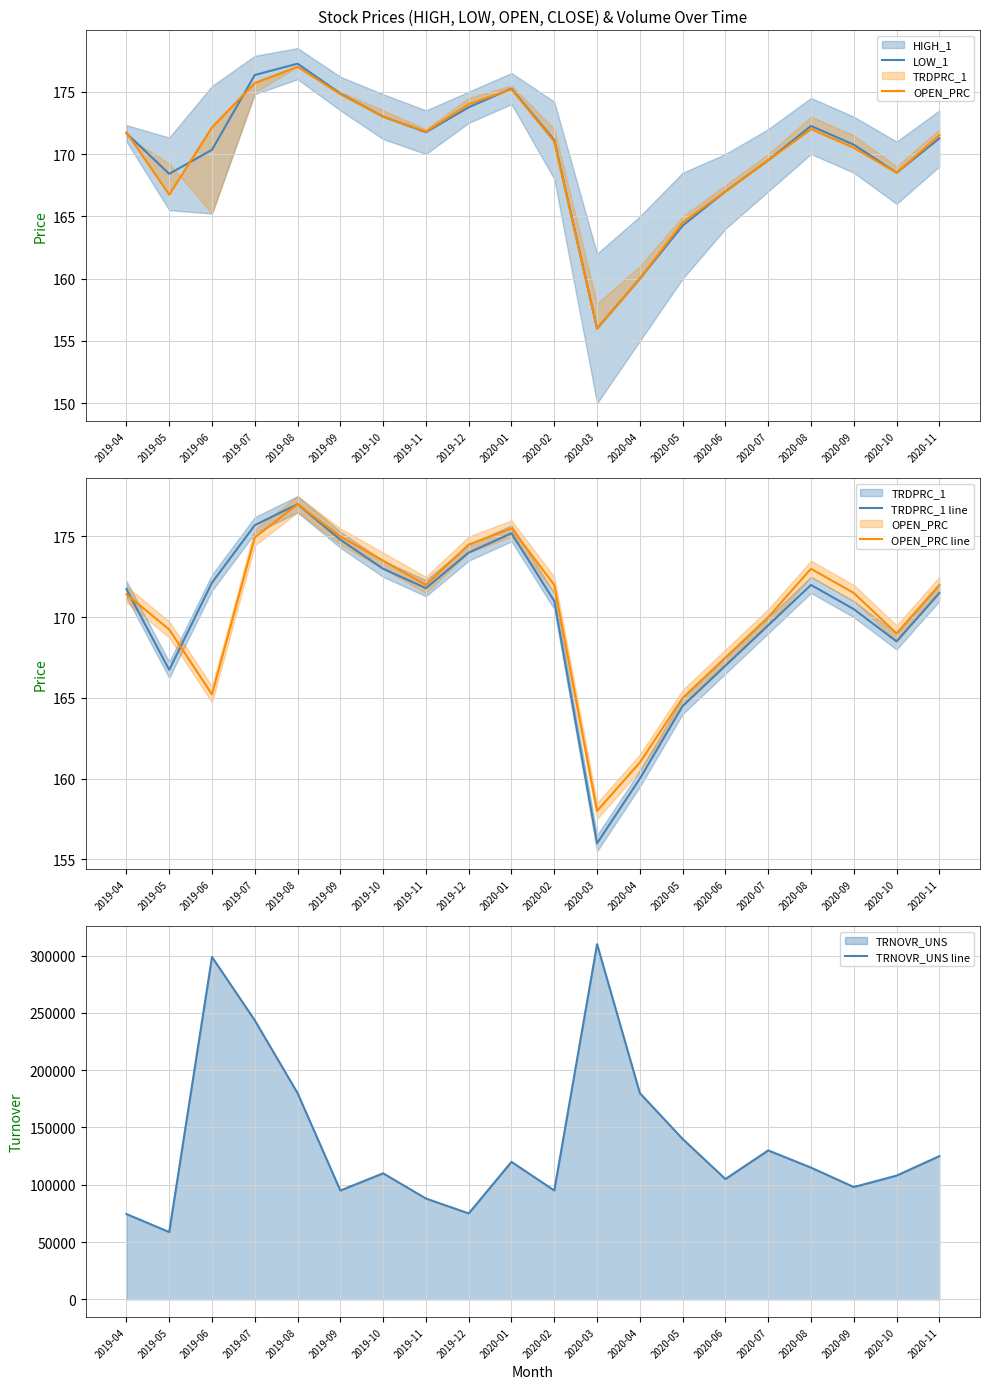

Which series changed the most between 2019-07 and 2020-10?

TRNOVR_UNS line